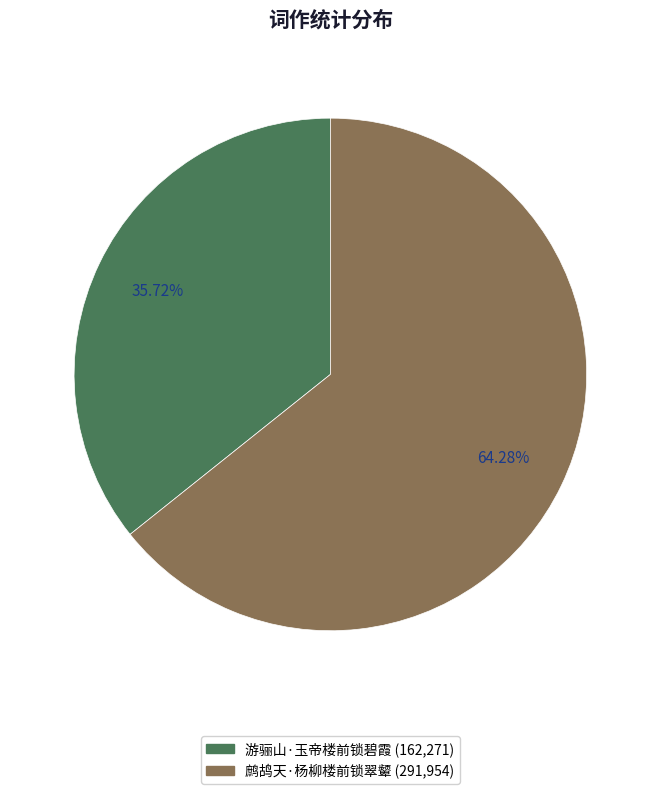

To the nearest percent, what portion does 游骊山·玉帝楼前锁碧霞 represent?

36%